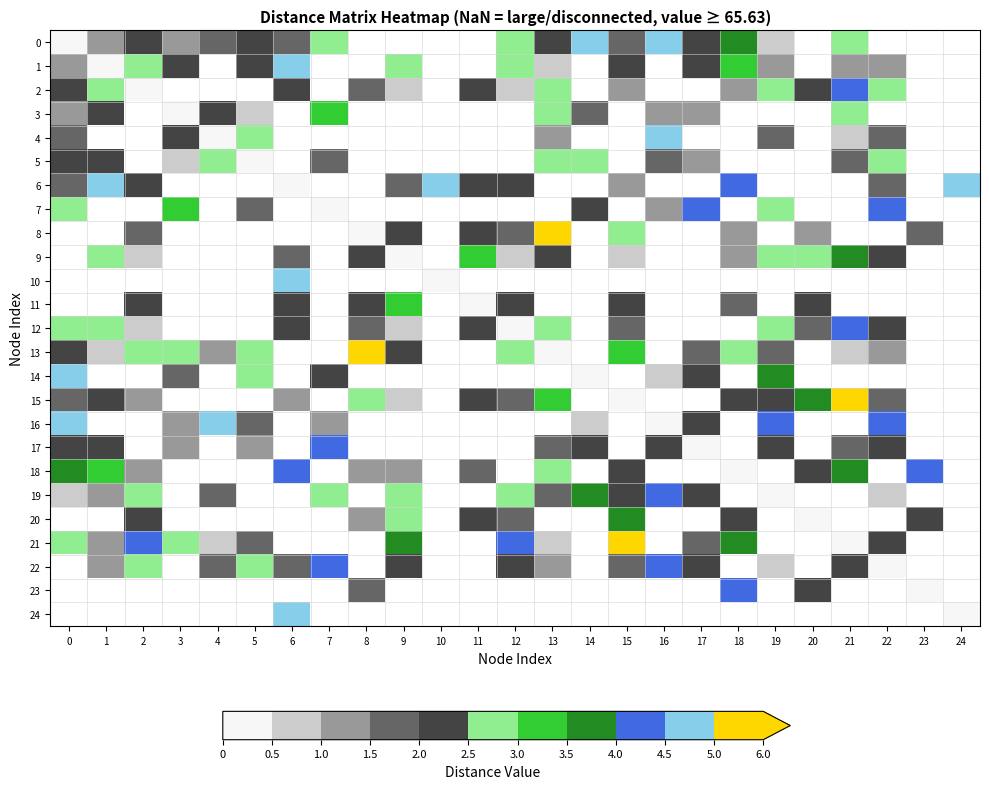

Is the value of 4 at 22 greater than the value of 14 at 11?

No